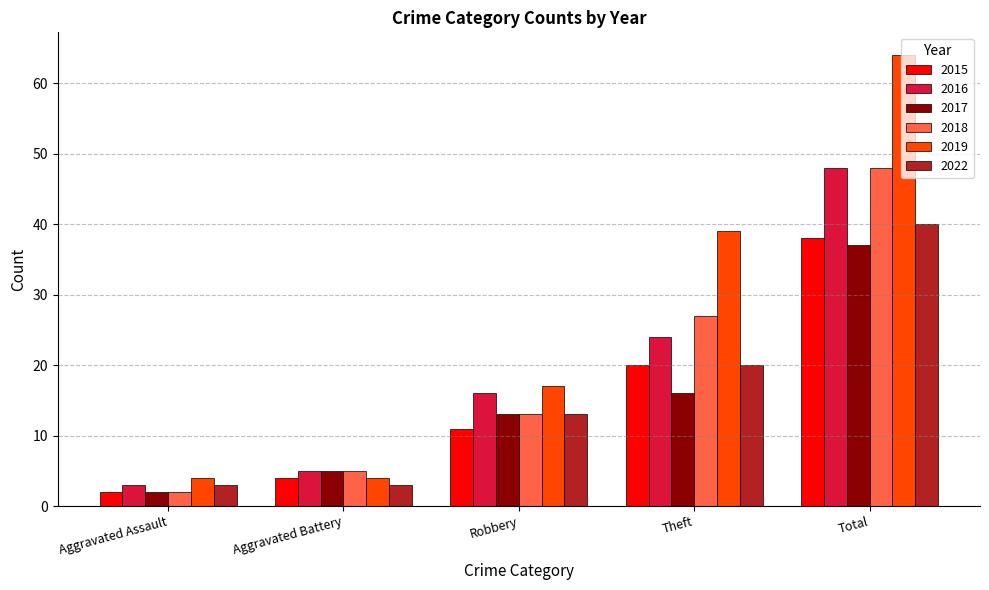

Between Robbery and Theft, which series saw the biggest shift?

2019